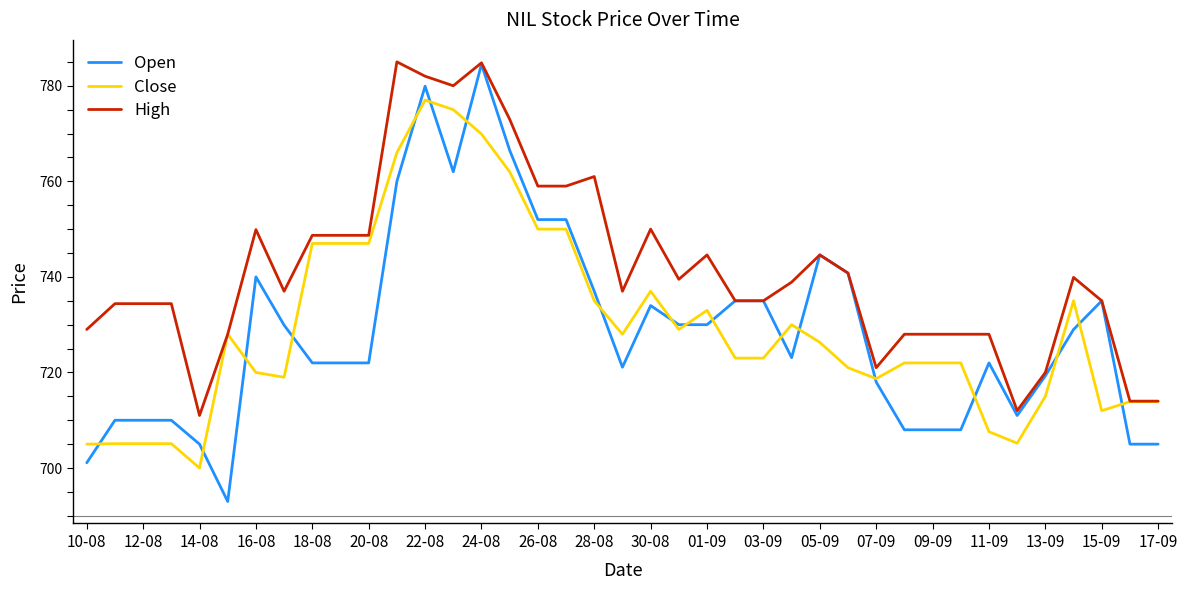

At how many categories does at least one series exceed 724?

33